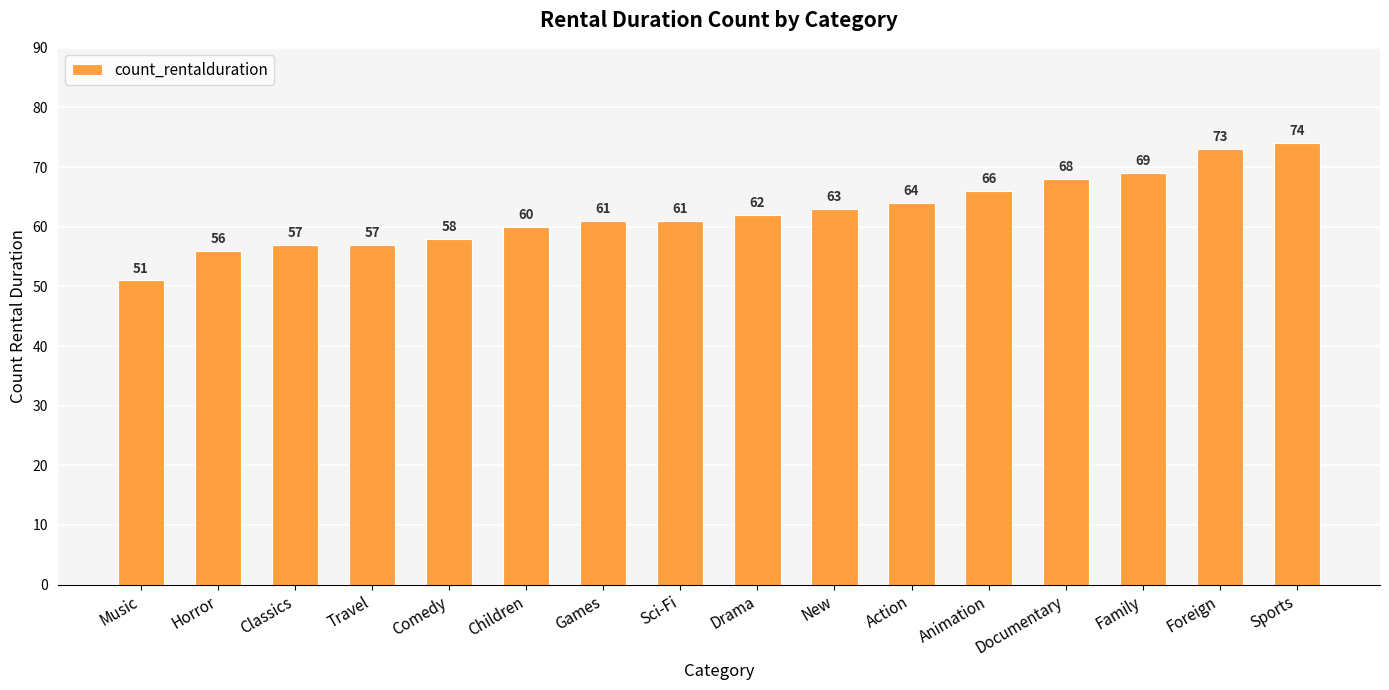

What is the change in value from Music to Sci-Fi?

+10